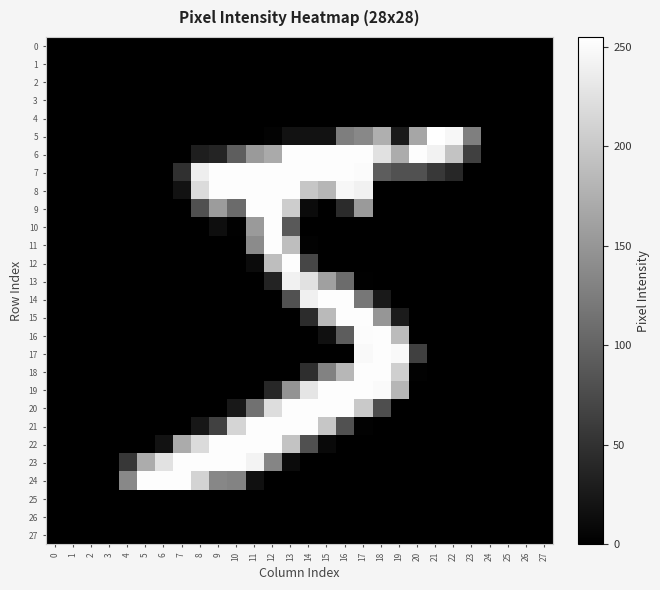

Reading left to right, extract all data points from this chart.

0: 0=0	1=0	2=0	3=0	4=0	5=0	6=0	7=0	8=0	9=0	10=0	11=0	12=0	13=0	14=0	15=0	16=0	17=0	18=0	19=0	20=0	21=0	22=0	23=0	24=0	25=0	26=0	27=0
1: 0=0	1=0	2=0	3=0	4=0	5=0	6=0	7=0	8=0	9=0	10=0	11=0	12=0	13=0	14=0	15=0	16=0	17=0	18=0	19=0	20=0	21=0	22=0	23=0	24=0	25=0	26=0	27=0
2: 0=0	1=0	2=0	3=0	4=0	5=0	6=0	7=0	8=0	9=0	10=0	11=0	12=0	13=0	14=0	15=0	16=0	17=0	18=0	19=0	20=0	21=0	22=0	23=0	24=0	25=0	26=0	27=0
3: 0=0	1=0	2=0	3=0	4=0	5=0	6=0	7=0	8=0	9=0	10=0	11=0	12=0	13=0	14=0	15=0	16=0	17=0	18=0	19=0	20=0	21=0	22=0	23=0	24=0	25=0	26=0	27=0
4: 0=0	1=0	2=0	3=0	4=0	5=0	6=0	7=0	8=0	9=0	10=0	11=0	12=0	13=0	14=0	15=0	16=0	17=0	18=0	19=0	20=0	21=0	22=0	23=0	24=0	25=0	26=0	27=0
5: 0=0	1=0	2=0	3=0	4=0	5=0	6=0	7=0	8=0	9=0	10=0	11=0	12=3	13=18	14=18	15=18	16=126	17=136	18=175	19=26	20=166	21=255	22=247	23=127	24=0	25=0	26=0	27=0
6: 0=0	1=0	2=0	3=0	4=0	5=0	6=0	7=0	8=30	9=36	10=94	11=154	12=170	13=253	14=253	15=253	16=253	17=253	18=225	19=172	20=253	21=242	22=195	23=64	24=0	25=0	26=0	27=0
7: 0=0	1=0	2=0	3=0	4=0	5=0	6=0	7=49	8=238	9=253	10=253	11=253	12=253	13=253	14=253	15=253	16=253	17=251	18=93	19=82	20=82	21=56	22=39	23=0	24=0	25=0	26=0	27=0
8: 0=0	1=0	2=0	3=0	4=0	5=0	6=0	7=18	8=219	9=253	10=253	11=253	12=253	13=253	14=198	15=182	16=247	17=241	18=0	19=0	20=0	21=0	22=0	23=0	24=0	25=0	26=0	27=0
9: 0=0	1=0	2=0	3=0	4=0	5=0	6=0	7=0	8=80	9=156	10=107	11=253	12=253	13=205	14=11	15=0	16=43	17=154	18=0	19=0	20=0	21=0	22=0	23=0	24=0	25=0	26=0	27=0
10: 0=0	1=0	2=0	3=0	4=0	5=0	6=0	7=0	8=0	9=14	10=1	11=154	12=253	13=90	14=0	15=0	16=0	17=0	18=0	19=0	20=0	21=0	22=0	23=0	24=0	25=0	26=0	27=0
11: 0=0	1=0	2=0	3=0	4=0	5=0	6=0	7=0	8=0	9=0	10=0	11=139	12=253	13=190	14=2	15=0	16=0	17=0	18=0	19=0	20=0	21=0	22=0	23=0	24=0	25=0	26=0	27=0
12: 0=0	1=0	2=0	3=0	4=0	5=0	6=0	7=0	8=0	9=0	10=0	11=11	12=190	13=253	14=70	15=0	16=0	17=0	18=0	19=0	20=0	21=0	22=0	23=0	24=0	25=0	26=0	27=0
13: 0=0	1=0	2=0	3=0	4=0	5=0	6=0	7=0	8=0	9=0	10=0	11=0	12=35	13=241	14=225	15=160	16=108	17=1	18=0	19=0	20=0	21=0	22=0	23=0	24=0	25=0	26=0	27=0
14: 0=0	1=0	2=0	3=0	4=0	5=0	6=0	7=0	8=0	9=0	10=0	11=0	12=0	13=81	14=240	15=253	16=253	17=119	18=25	19=0	20=0	21=0	22=0	23=0	24=0	25=0	26=0	27=0
15: 0=0	1=0	2=0	3=0	4=0	5=0	6=0	7=0	8=0	9=0	10=0	11=0	12=0	13=0	14=45	15=186	16=253	17=253	18=150	19=27	20=0	21=0	22=0	23=0	24=0	25=0	26=0	27=0
16: 0=0	1=0	2=0	3=0	4=0	5=0	6=0	7=0	8=0	9=0	10=0	11=0	12=0	13=0	14=0	15=16	16=93	17=252	18=253	19=187	20=0	21=0	22=0	23=0	24=0	25=0	26=0	27=0
17: 0=0	1=0	2=0	3=0	4=0	5=0	6=0	7=0	8=0	9=0	10=0	11=0	12=0	13=0	14=0	15=0	16=0	17=249	18=253	19=249	20=64	21=0	22=0	23=0	24=0	25=0	26=0	27=0
18: 0=0	1=0	2=0	3=0	4=0	5=0	6=0	7=0	8=0	9=0	10=0	11=0	12=0	13=0	14=46	15=130	16=183	17=253	18=253	19=207	20=2	21=0	22=0	23=0	24=0	25=0	26=0	27=0
19: 0=0	1=0	2=0	3=0	4=0	5=0	6=0	7=0	8=0	9=0	10=0	11=0	12=39	13=148	14=229	15=253	16=253	17=253	18=250	19=182	20=0	21=0	22=0	23=0	24=0	25=0	26=0	27=0
20: 0=0	1=0	2=0	3=0	4=0	5=0	6=0	7=0	8=0	9=0	10=24	11=114	12=221	13=253	14=253	15=253	16=253	17=201	18=78	19=0	20=0	21=0	22=0	23=0	24=0	25=0	26=0	27=0
21: 0=0	1=0	2=0	3=0	4=0	5=0	6=0	7=0	8=23	9=66	10=213	11=253	12=253	13=253	14=253	15=198	16=81	17=2	18=0	19=0	20=0	21=0	22=0	23=0	24=0	25=0	26=0	27=0
22: 0=0	1=0	2=0	3=0	4=0	5=0	6=18	7=171	8=219	9=253	10=253	11=253	12=253	13=195	14=80	15=9	16=0	17=0	18=0	19=0	20=0	21=0	22=0	23=0	24=0	25=0	26=0	27=0
23: 0=0	1=0	2=0	3=0	4=55	5=172	6=226	7=253	8=253	9=253	10=253	11=244	12=133	13=11	14=0	15=0	16=0	17=0	18=0	19=0	20=0	21=0	22=0	23=0	24=0	25=0	26=0	27=0
24: 0=0	1=0	2=0	3=0	4=136	5=253	6=253	7=253	8=212	9=135	10=132	11=16	12=0	13=0	14=0	15=0	16=0	17=0	18=0	19=0	20=0	21=0	22=0	23=0	24=0	25=0	26=0	27=0
25: 0=0	1=0	2=0	3=0	4=0	5=0	6=0	7=0	8=0	9=0	10=0	11=0	12=0	13=0	14=0	15=0	16=0	17=0	18=0	19=0	20=0	21=0	22=0	23=0	24=0	25=0	26=0	27=0
26: 0=0	1=0	2=0	3=0	4=0	5=0	6=0	7=0	8=0	9=0	10=0	11=0	12=0	13=0	14=0	15=0	16=0	17=0	18=0	19=0	20=0	21=0	22=0	23=0	24=0	25=0	26=0	27=0
27: 0=0	1=0	2=0	3=0	4=0	5=0	6=0	7=0	8=0	9=0	10=0	11=0	12=0	13=0	14=0	15=0	16=0	17=0	18=0	19=0	20=0	21=0	22=0	23=0	24=0	25=0	26=0	27=0